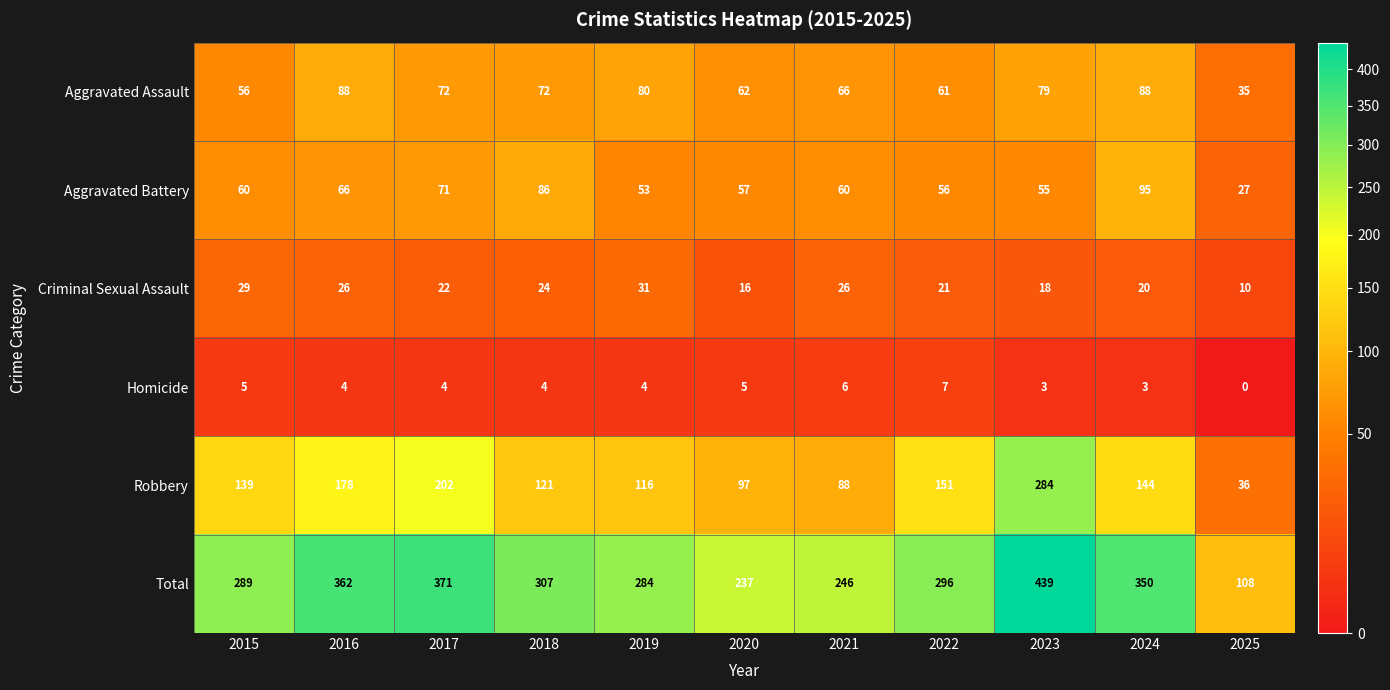

What is the spread (max minus min) of values at 2017?

367